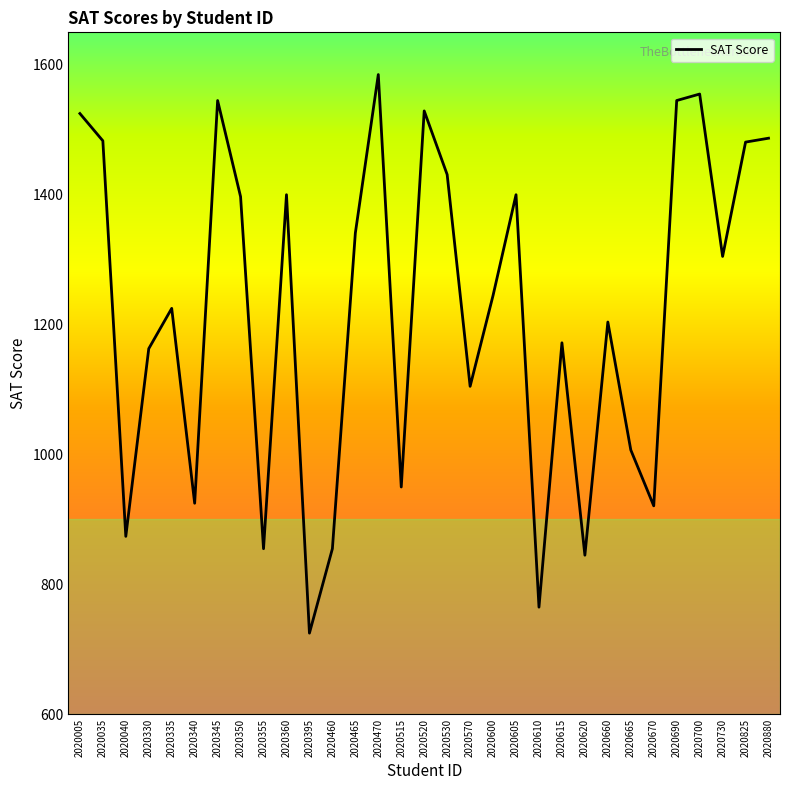

What is the sum of all values?

37845